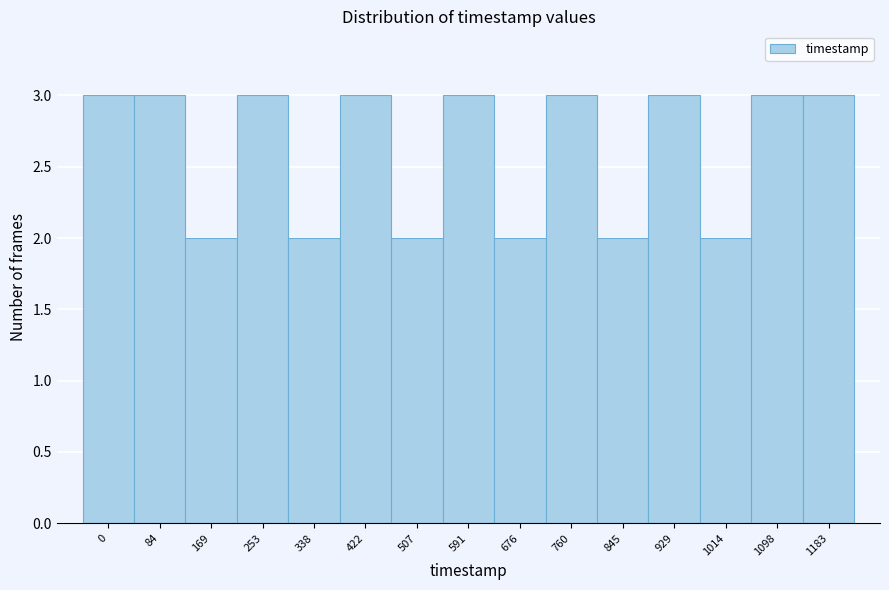

Reading left to right, list all the values displayed in this chart.

3	3	2	3	2	3	2	3	2	3	2	3	2	3	3